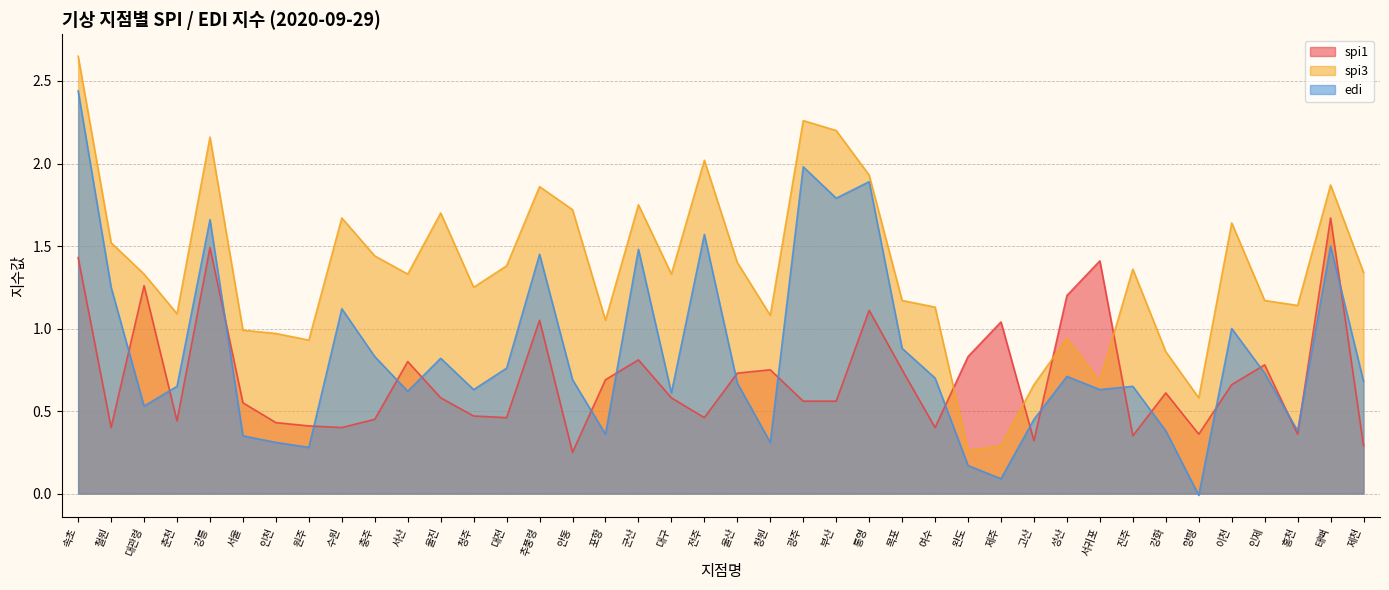

Does the chart display data point markers on the line(s)?

No